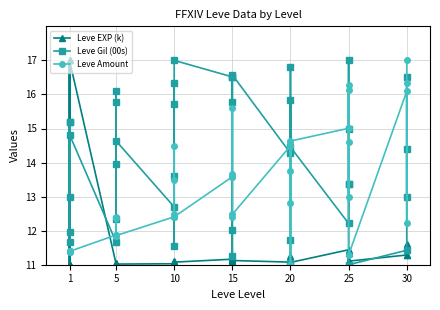

The Leve Gil (00s) series shows 4.0 at 10. True or false?

False